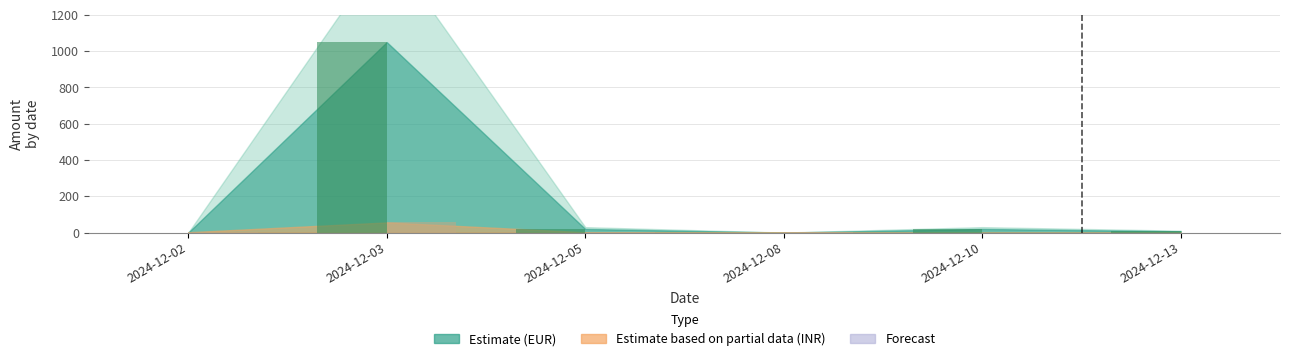

Are the bars horizontal?

No